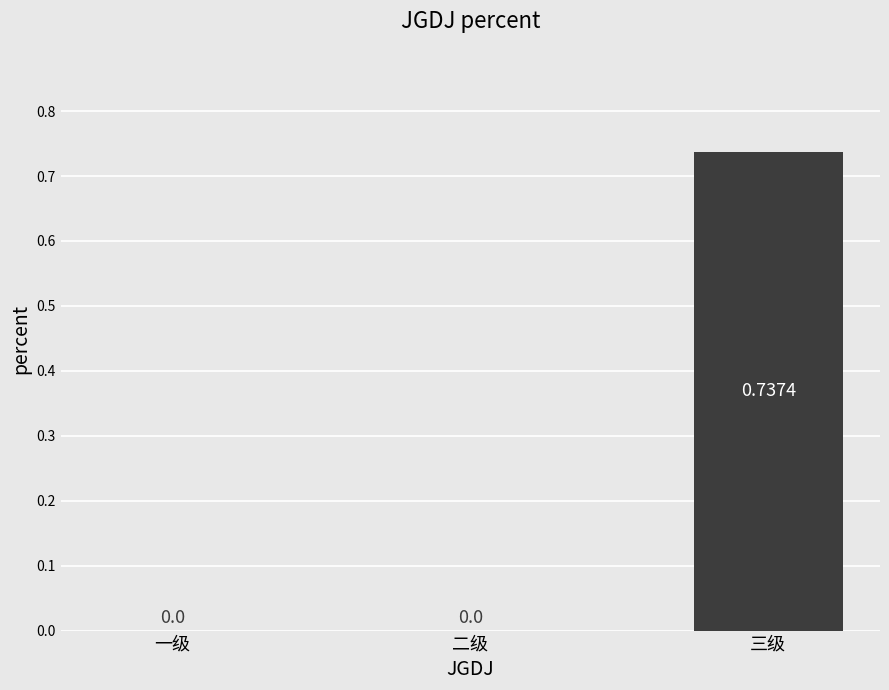

Between 二级 and 三级, which is larger?

三级